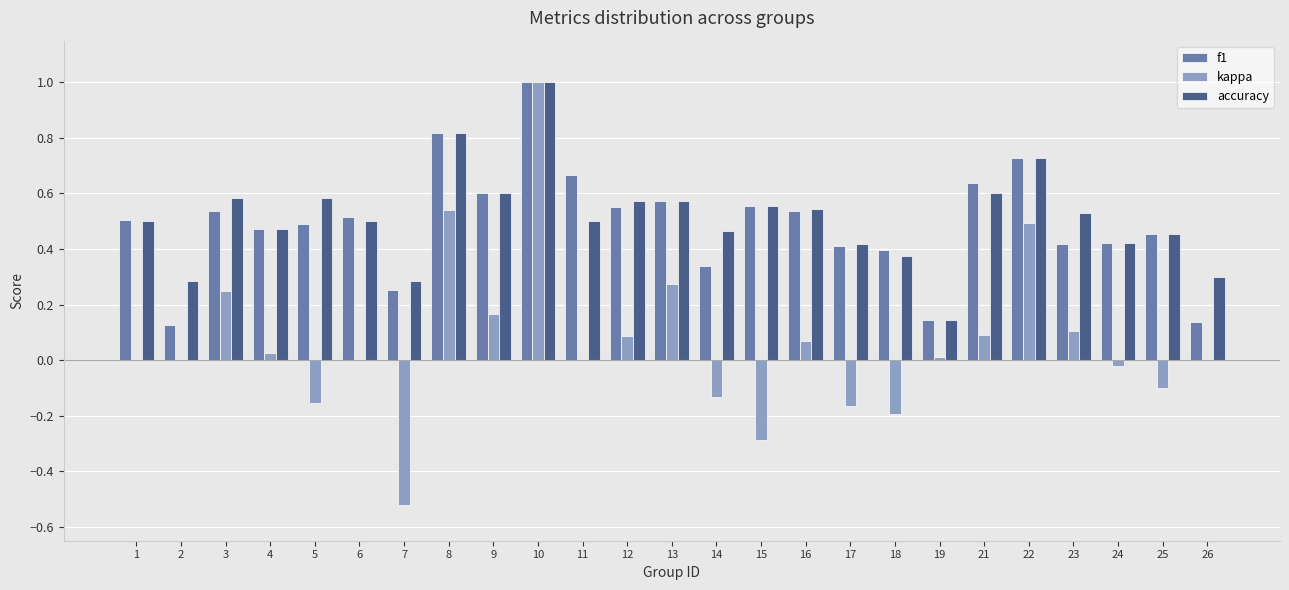

The value of kappa at 12 is 0.1. True or false?

True